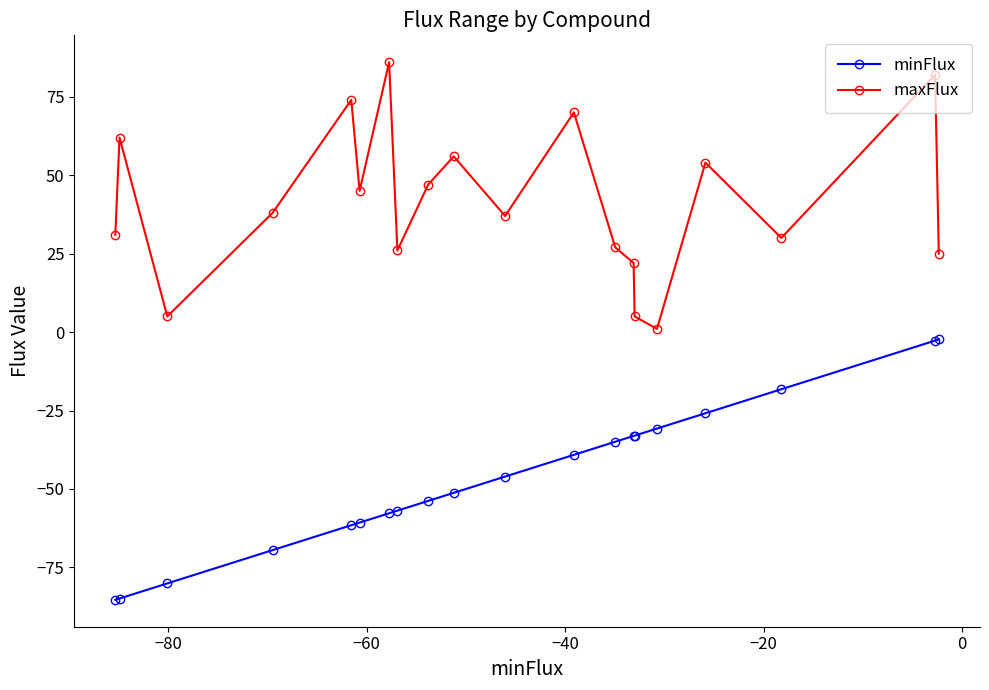

How many interior local peaks does the maxFlux series have?

7